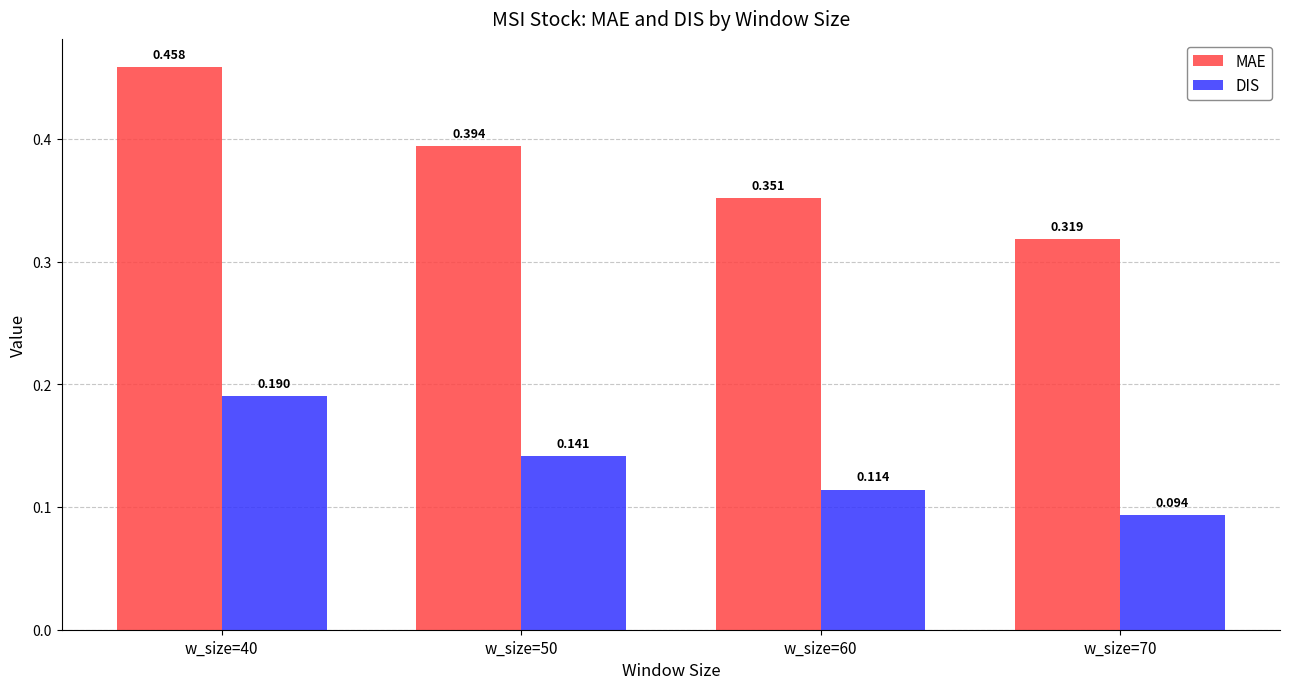

Rank the series by their maximum value, from lowest to highest.

DIS, MAE